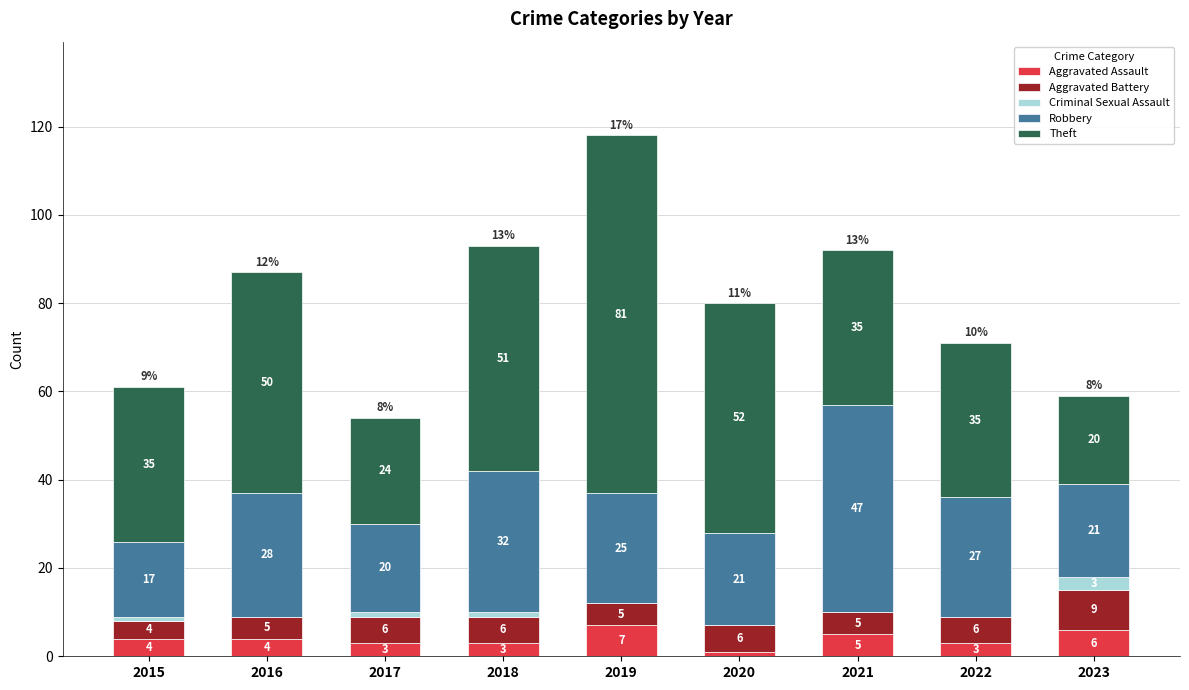

Is it true that Aggravated Assault equals 4 at 2016?

True